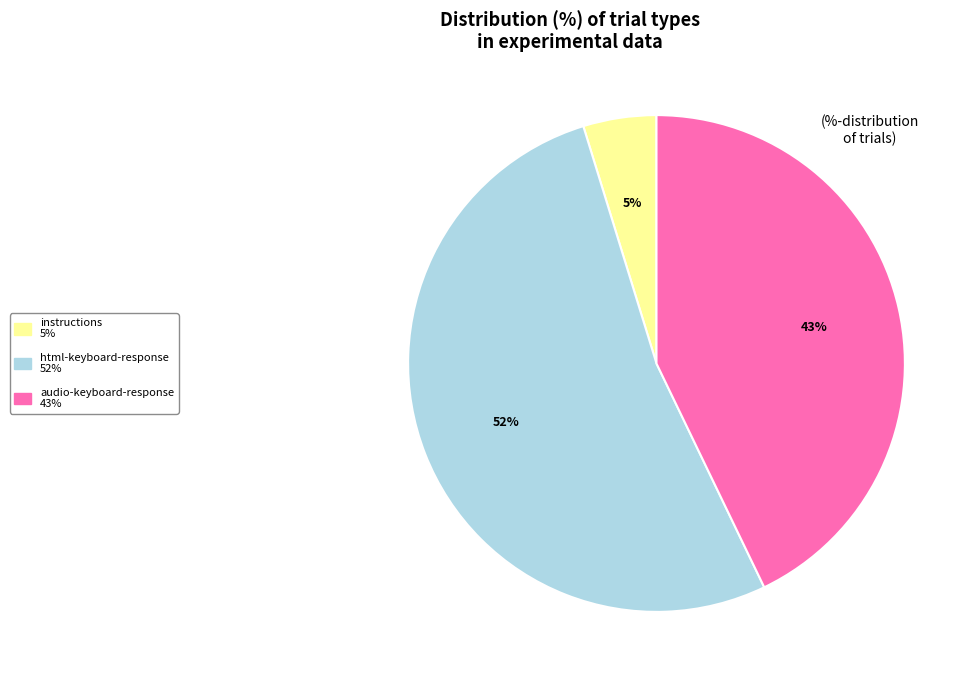

To the nearest percent, what percentage of the pie is audio-keyboard-response?

43%